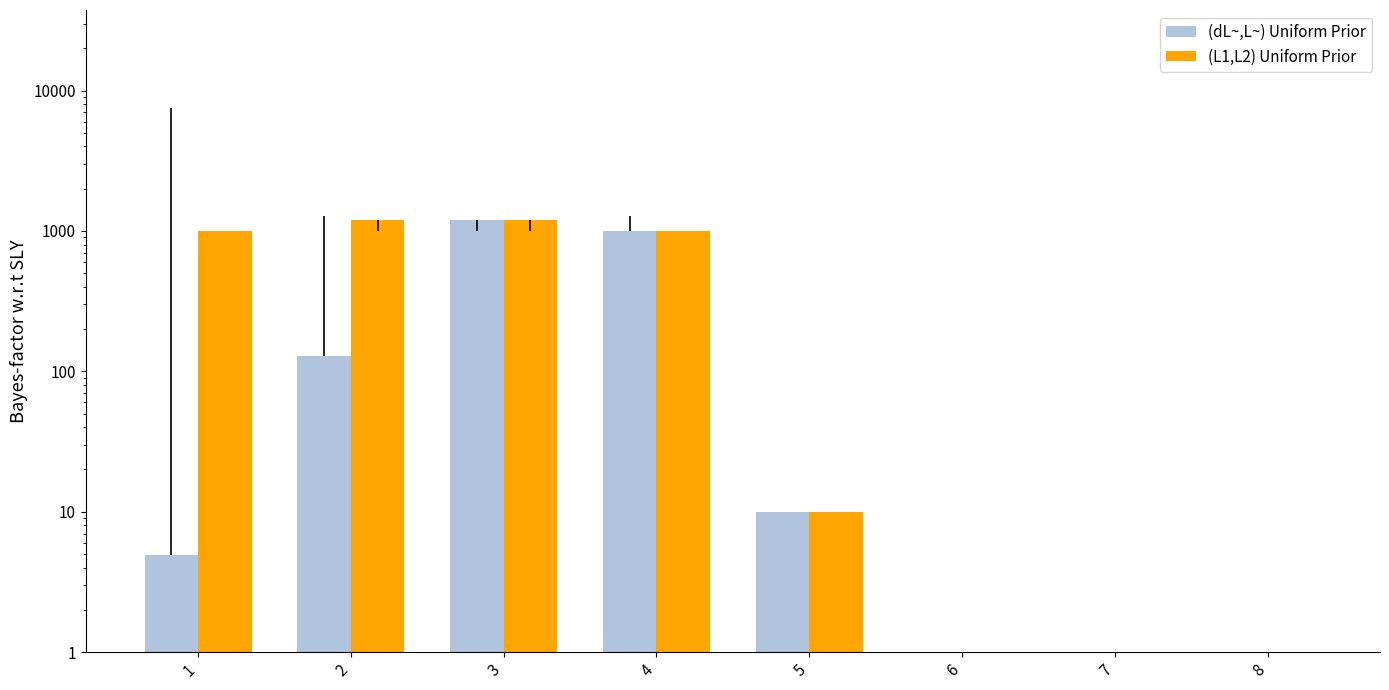

What is the spread (max minus min) of values at 2?

1060.0